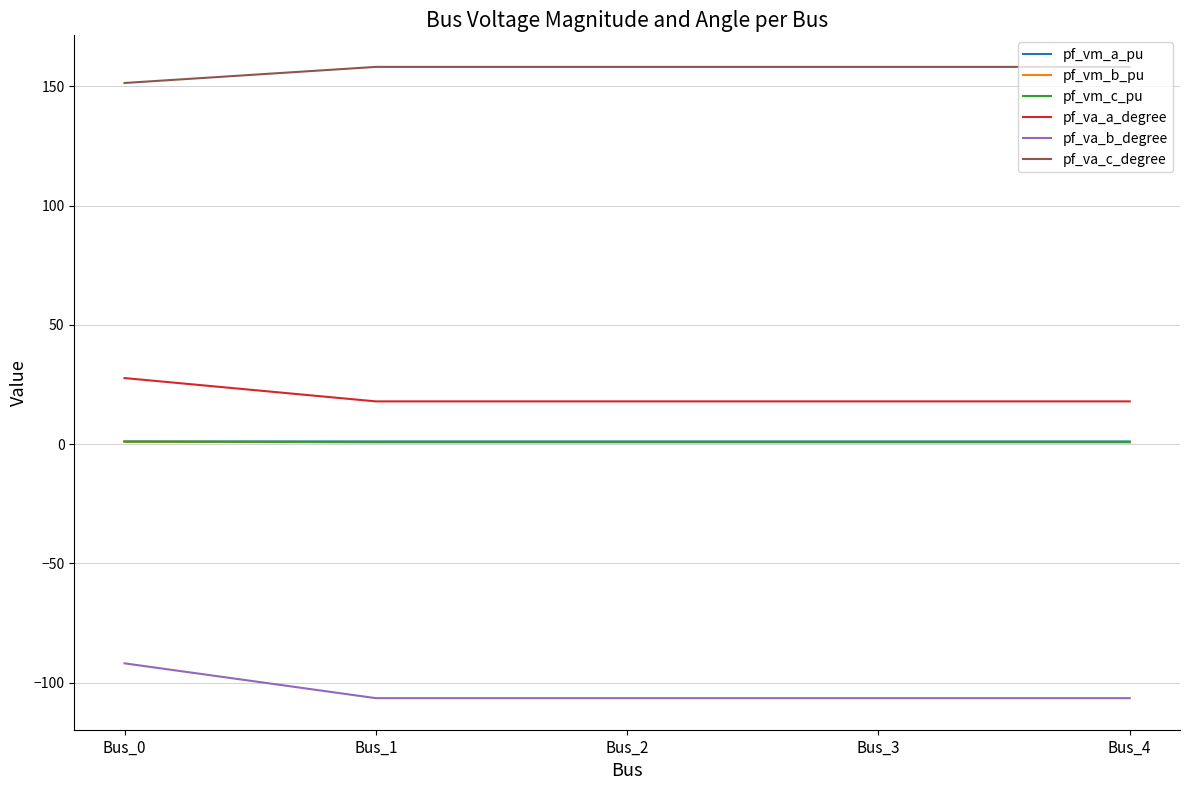

The value of pf_va_c_degree at Bus_3 is 243.0. True or false?

False